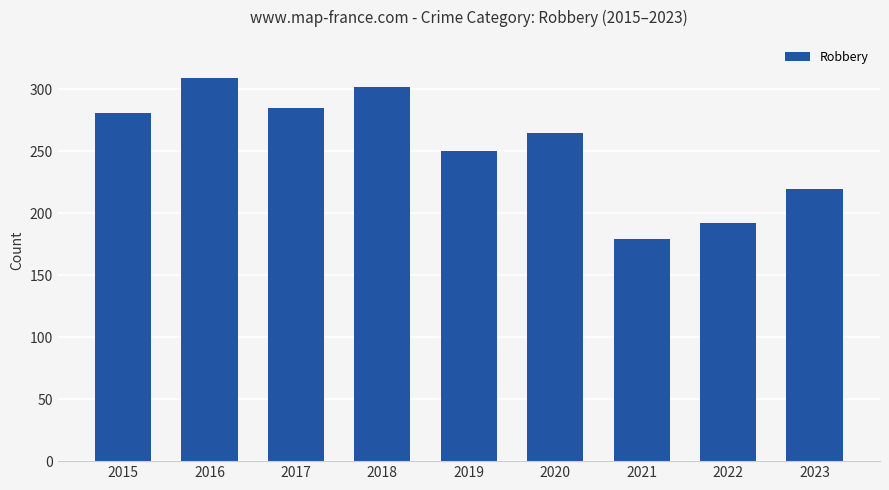

Which label corresponds to the smallest value in the chart?

2021